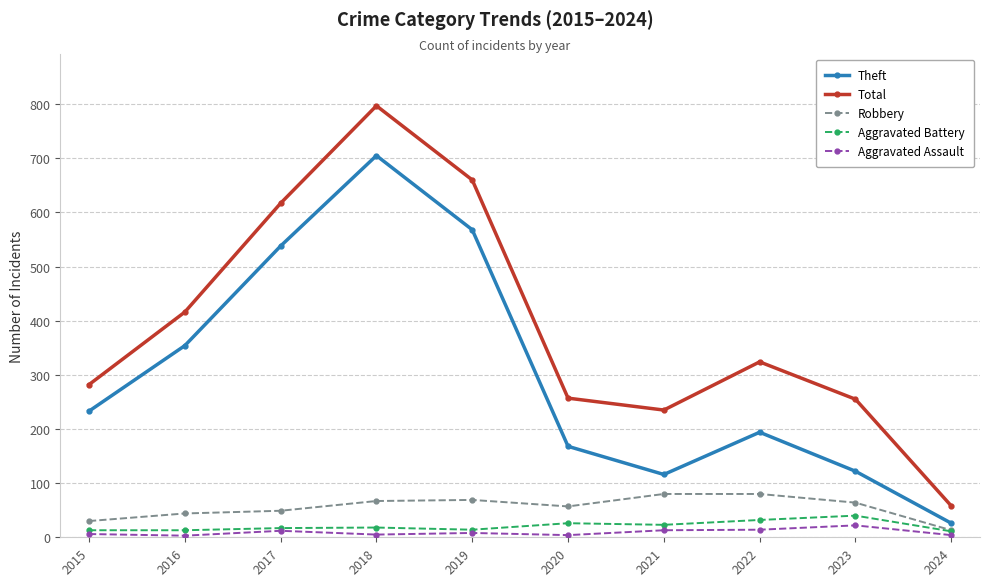

The value of Theft at 2015 is 233. True or false?

True